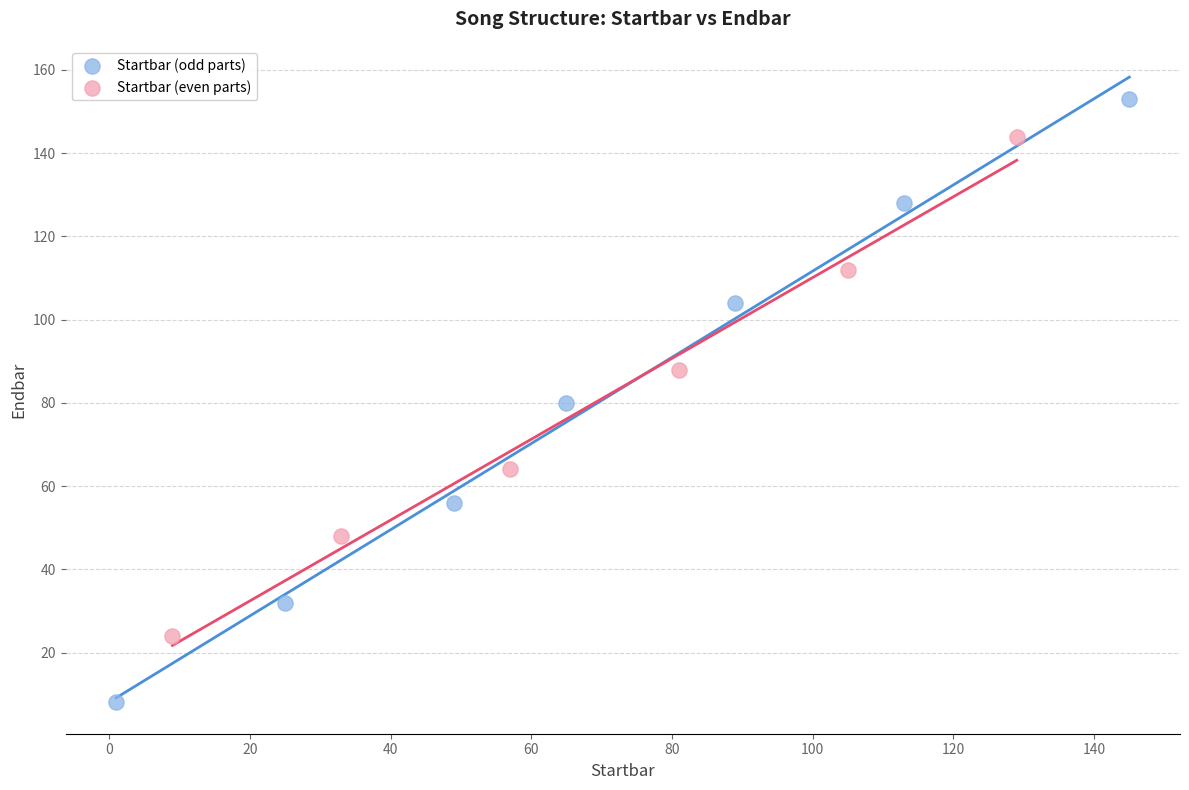

Which series contains the lowest Y value?

Startbar (odd parts)